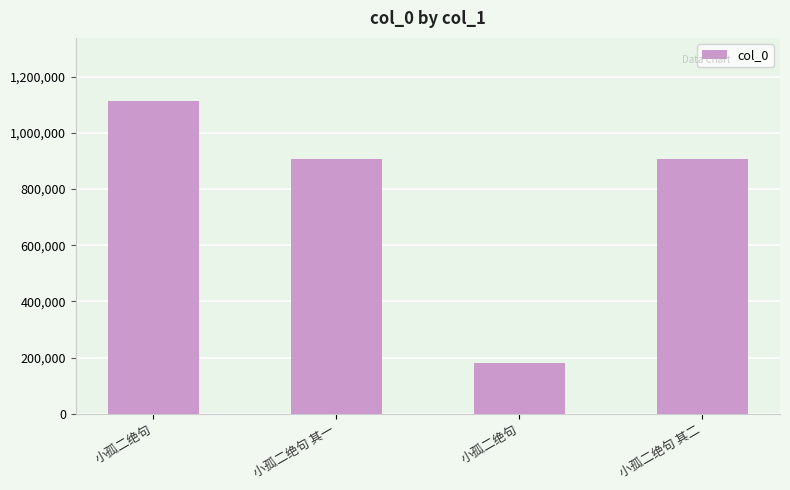

What is the greatest value displayed?

1114561